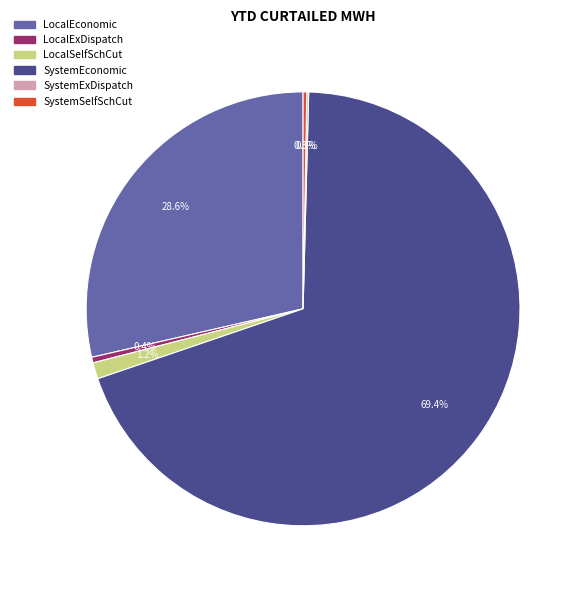

What is the ratio of the value at LocalEconomic to the value at LocalExDispatch?

68.1